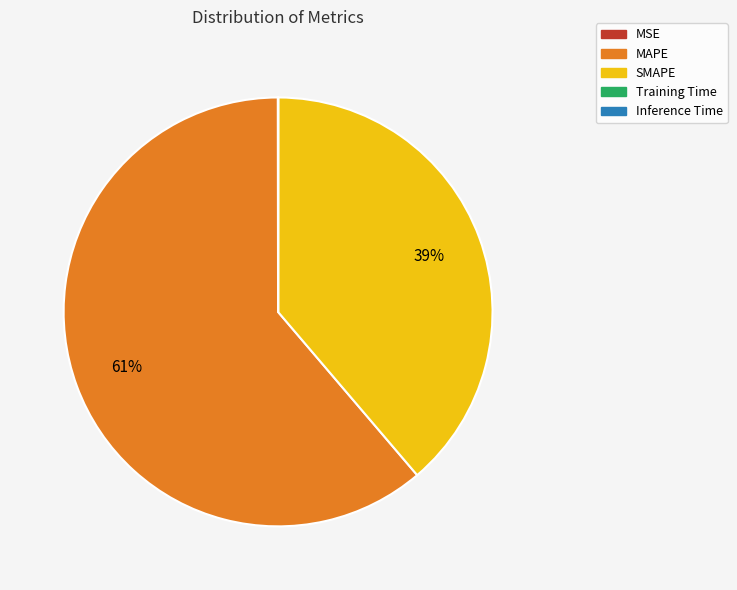

To the nearest percent, what is the difference between the largest and smallest slice percentages?

61%